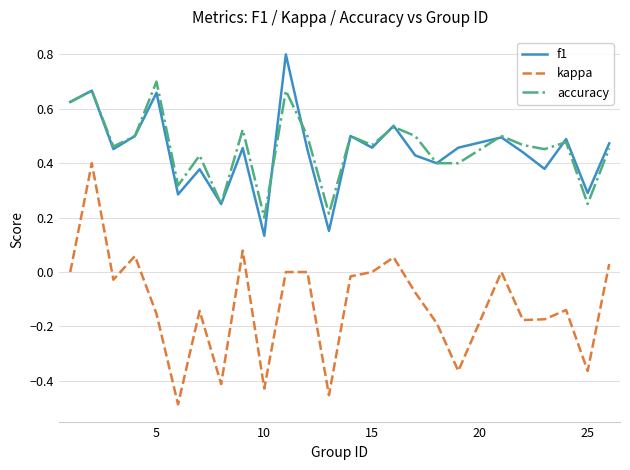

Which series has the largest range (max minus min)?

kappa